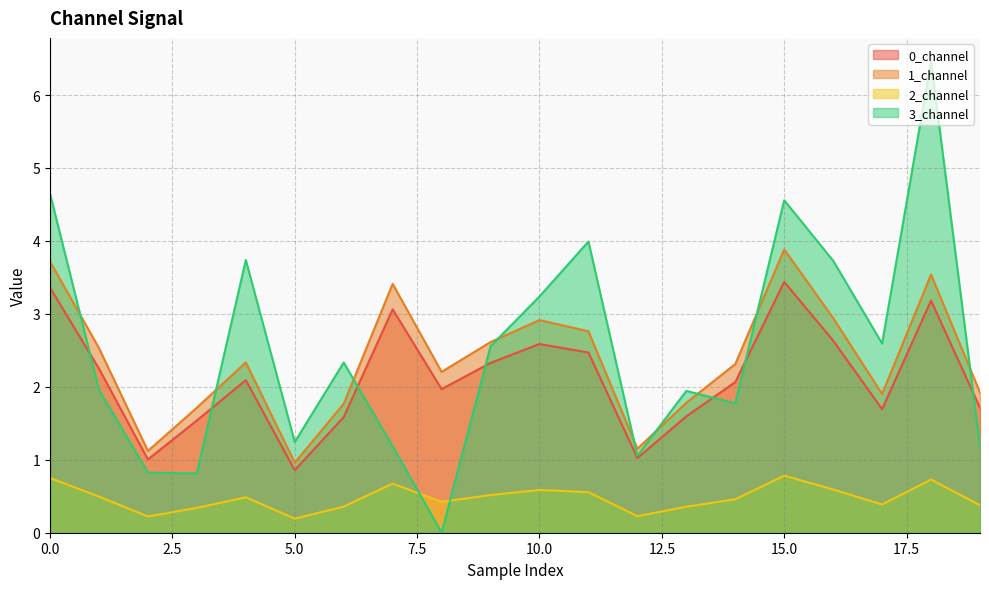

What is the average value of the 0_channel series?

2.1